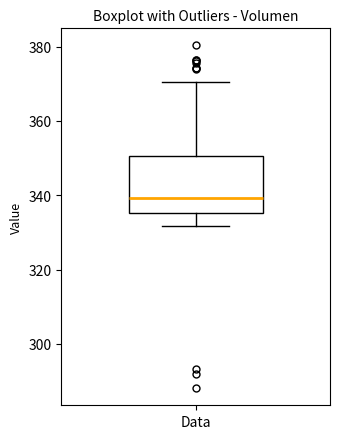

Read this box plot against the y-axis: the position of the median line, the range covered by the box, and the ends of both whiskers. The values are not printed on the chart, so give them approximately, as read against the axis.

median 340, box 336 to 350, whiskers 332 to 370